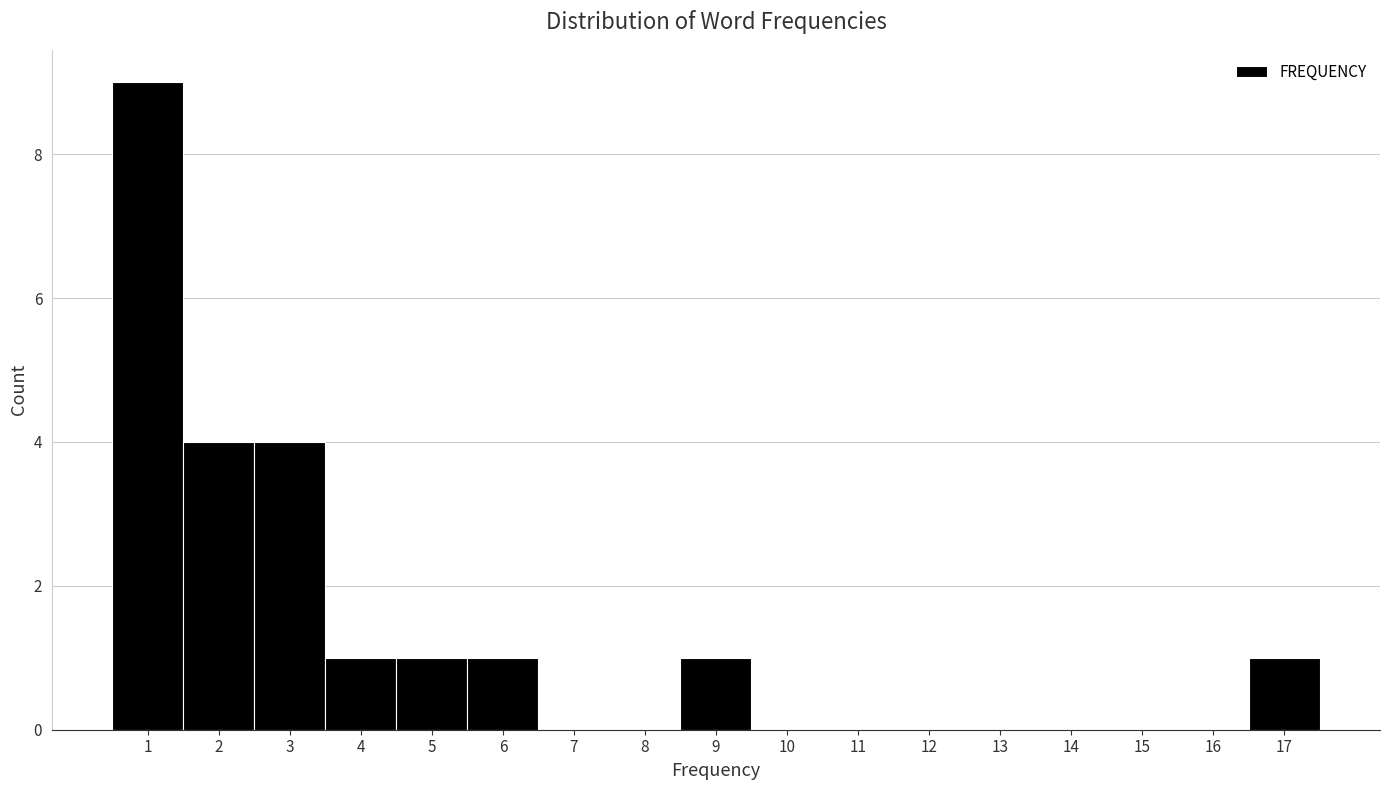

Reading left to right, transcribe this chart: for each bar, give the range it covers on the x-axis and its height. The values are not printed on the chart, so give them approximately, as read against the axis.

0.5 to 1.5: 9
1.5 to 2.5: 4
2.5 to 3.5: 4
3.5 to 4.5: 1
4.5 to 5.5: 1
5.5 to 6.5: 1
6.5 to 7.5: 0
7.5 to 8.5: 0
8.5 to 9.5: 1
9.5 to 10.5: 0
10.5 to 11.5: 0
11.5 to 12.5: 0
12.5 to 13.5: 0
13.5 to 14.5: 0
14.5 to 15.5: 0
15.5 to 16.5: 0
16.5 to 17.5: 1